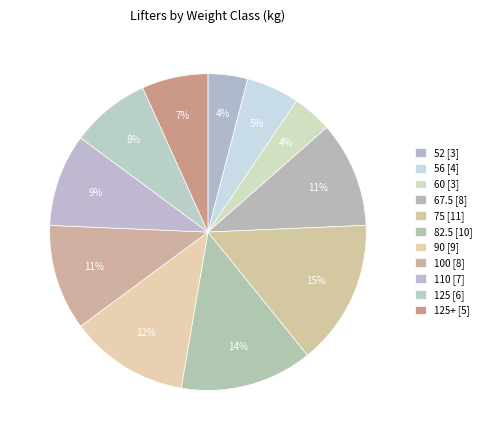

What is the smallest slice in the pie chart?

52